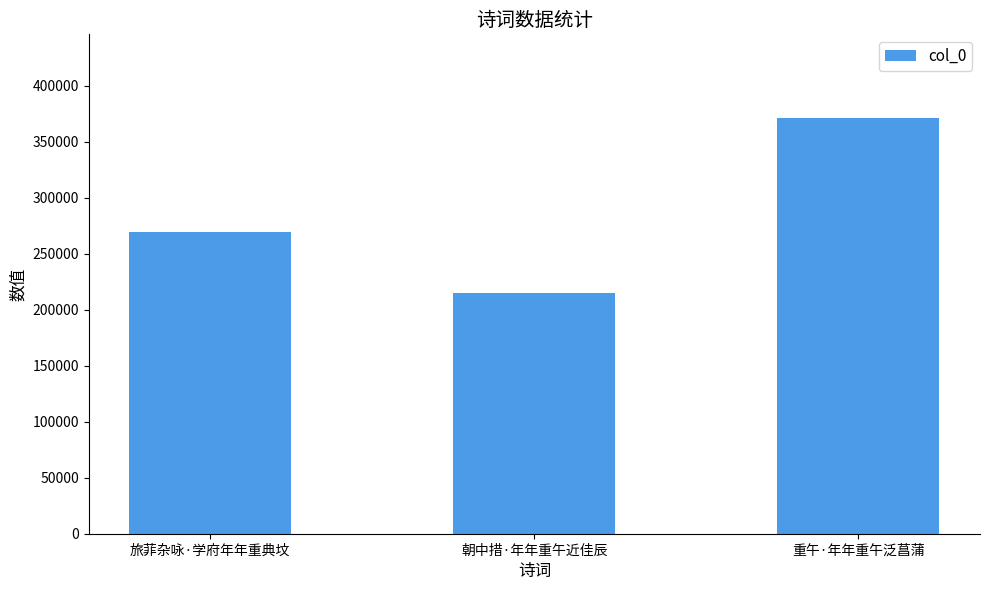

What is the difference between the values at 重午·年年重午泛菖蒲 and 朝中措·年年重午近佳辰?

156669